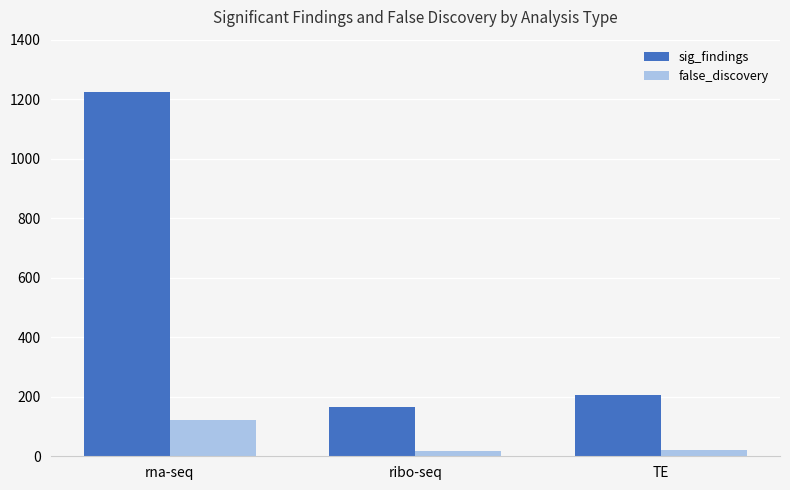

What is the highest value of the false_discovery series?

122.5